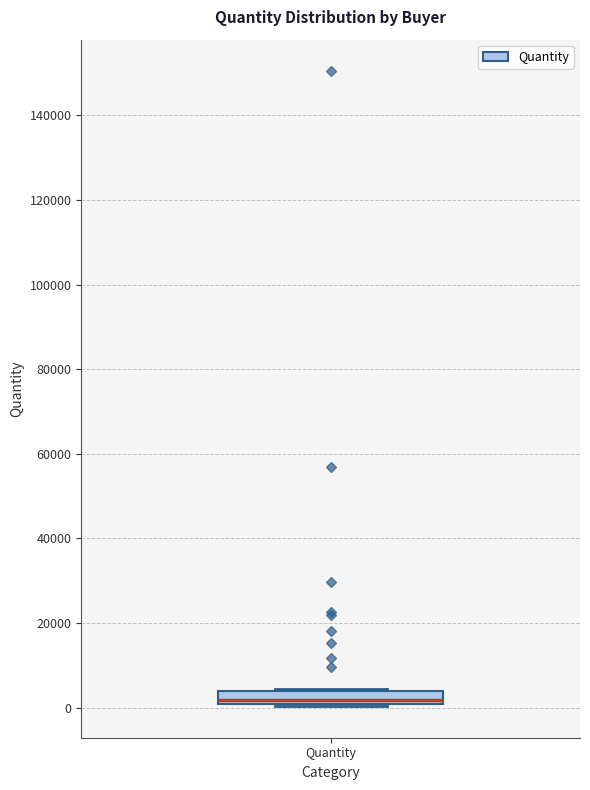

Read this box plot against the y-axis: the position of the median line, the range covered by the box, and the ends of both whiskers. The values are not printed on the chart, so give them approximately, as read against the axis.

median 2000, box 0 to 4000, whiskers 0 to 4000